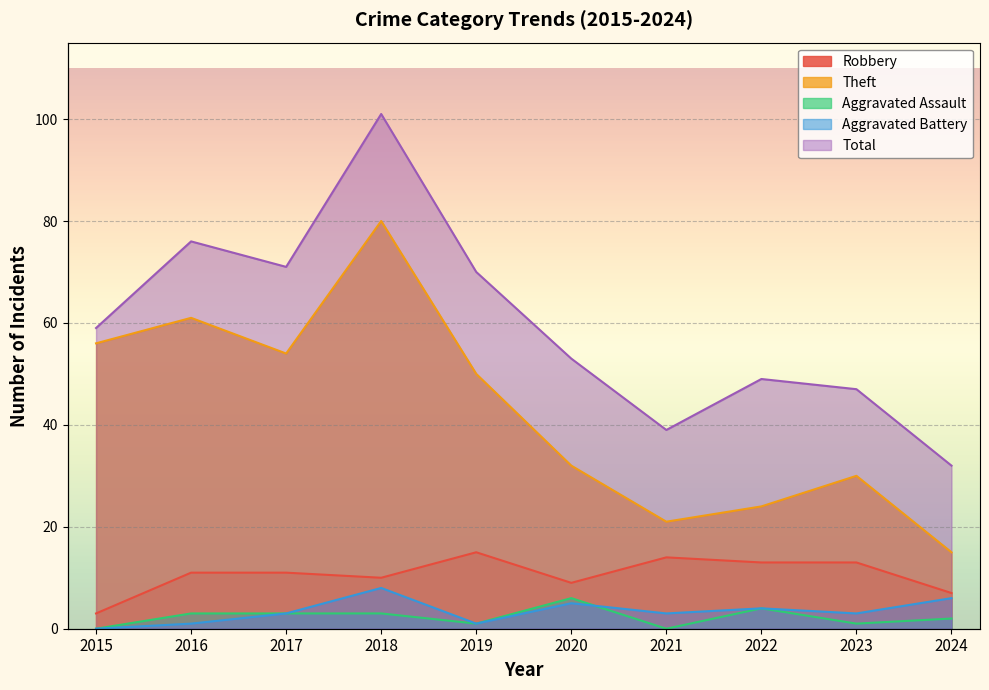

Which series has the largest total across all categories?

Total